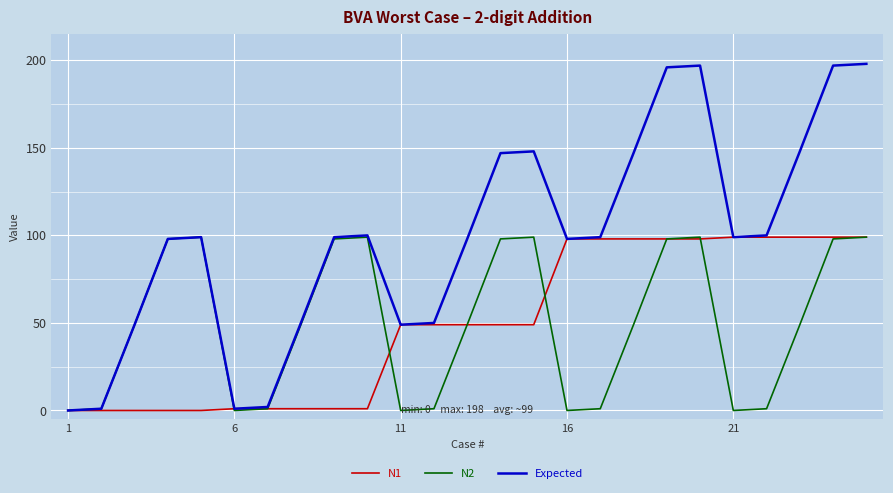

How many lines are shown in the chart?

3